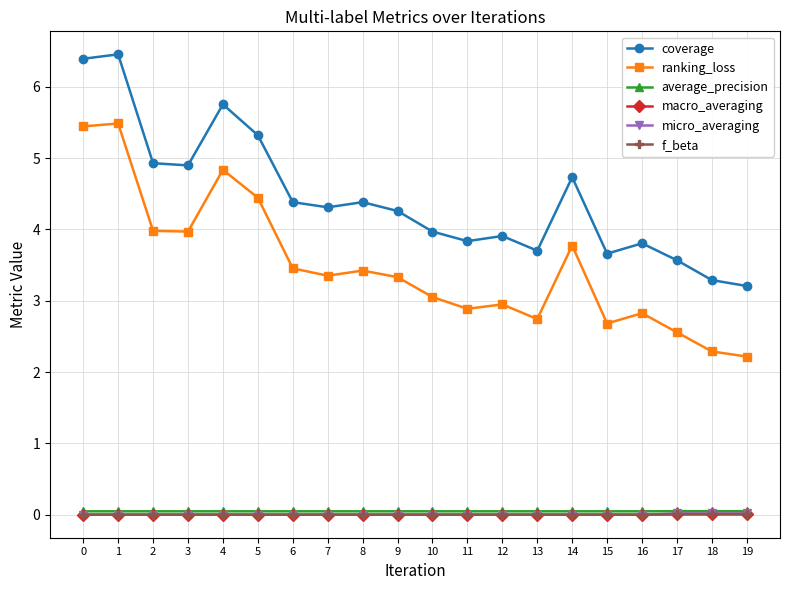

What is the difference between the highest and lowest values at 4?

5.8